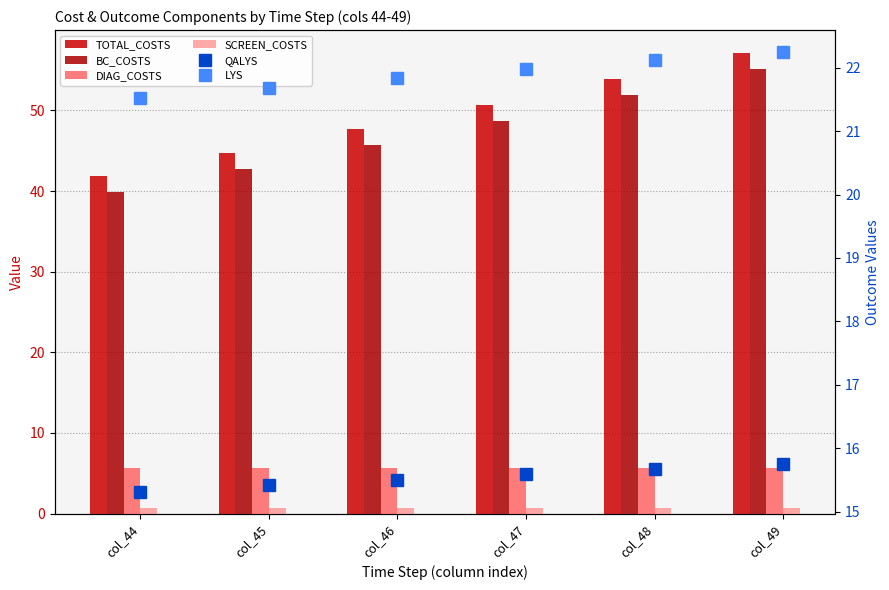

Does the chart contain any negative values?

No